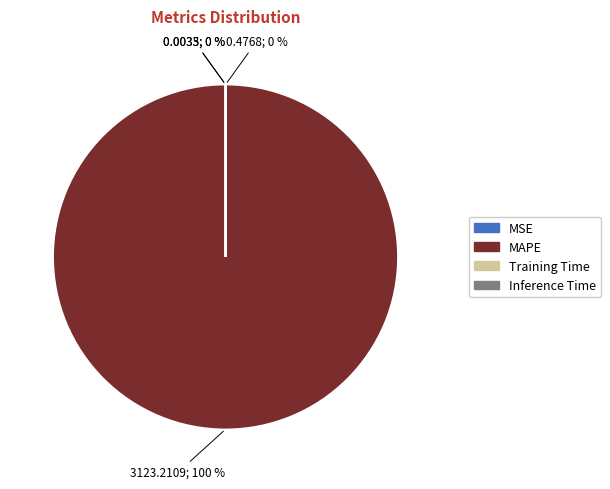

The MAPE slice represents 89% of the pie. True or false?

False